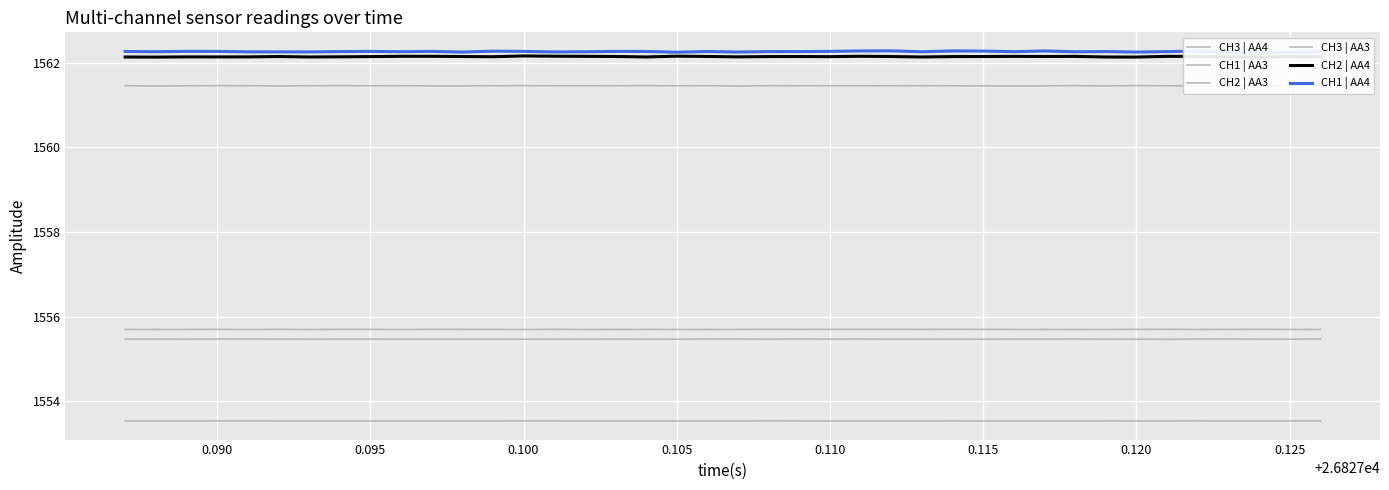

True or false: CH3 | AA3 and CH1 | AA4 intersect in this chart.

False